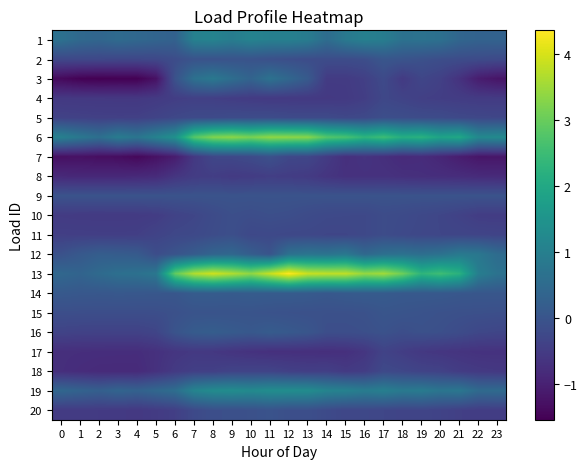

Reading left to right, transcribe all the data shown in this chart.

1: 0=0.7	1=0.5	2=0.4	3=0.5	4=0.4	5=0.4	6=0.3	7=1.0	8=1.1	9=0.9	10=1.1	11=1.0	12=1.0	13=0.9	14=0.5	15=0.8	16=1.0	17=0.9	18=0.7	19=0.7	20=0.6	21=0.4	22=0.3	23=0.3
2: 0=-0.3	1=-0.3	2=-0.3	3=-0.3	4=-0.3	5=-0.3	6=-0.2	7=-0.0	8=-0.0	9=-0.0	10=-0.0	11=-0.1	12=-0.1	13=-0.2	14=-0.2	15=-0.2	16=-0.1	17=0.0	18=-0.0	19=-0.1	20=-0.1	21=-0.2	22=-0.2	23=-0.2
3: 0=-1.4	1=-1.5	2=-1.5	3=-1.5	4=-1.5	5=-1.3	6=-0.0	7=0.7	8=0.8	9=0.6	10=0.3	11=0.7	12=0.4	13=0.1	14=-0.5	15=-0.5	16=-0.4	17=-0.2	18=-0.5	19=-0.3	20=-0.4	21=-0.7	22=-1.1	23=-1.2
4: 0=-0.6	1=-0.6	2=-0.6	3=-0.6	4=-0.6	5=-0.5	6=-0.5	7=-0.4	8=-0.4	9=-0.5	10=-0.5	11=-0.5	12=-0.5	13=-0.5	14=-0.6	15=-0.5	16=-0.5	17=-0.3	18=-0.3	19=-0.4	20=-0.5	21=-0.5	22=-0.5	23=-0.5
5: 0=-0.4	1=-0.4	2=-0.4	3=-0.4	4=-0.4	5=-0.3	6=-0.3	7=-0.2	8=-0.2	9=-0.2	10=-0.2	11=-0.2	12=-0.2	13=-0.2	14=-0.2	15=-0.3	16=-0.2	17=-0.1	18=-0.1	19=-0.2	20=-0.2	21=-0.2	22=-0.3	23=-0.3
6: 0=1.0	1=0.8	2=0.6	3=0.9	4=0.8	5=1.1	6=1.4	7=2.8	8=3.2	9=3.3	10=3.2	11=3.4	12=3.4	13=3.3	14=2.8	15=2.7	16=2.3	17=2.5	18=2.1	19=2.2	20=1.9	21=2.0	22=1.2	23=1.3
7: 0=-1.3	1=-1.3	2=-1.3	3=-1.3	4=-1.4	5=-1.3	6=-1.1	7=-0.6	8=-0.3	9=-0.3	10=-0.2	11=-0.1	12=-0.3	13=-0.3	14=-0.5	15=-0.7	16=-0.7	17=-0.7	18=-0.8	19=-0.8	20=-0.9	21=-1.1	22=-1.2	23=-1.2
8: 0=-0.9	1=-0.9	2=-0.9	3=-0.9	4=-0.8	5=-0.8	6=-0.6	7=-0.5	8=-0.5	9=-0.5	10=-0.5	11=-0.4	12=-0.5	13=-0.5	14=-0.6	15=-0.7	16=-0.7	17=-0.7	18=-0.7	19=-0.7	20=-0.8	21=-0.8	22=-0.8	23=-0.8
9: 0=-0.0	1=-0.0	2=-0.0	3=-0.0	4=-0.0	5=-0.0	6=-0.0	7=-0.0	8=-0.0	9=-0.0	10=-0.0	11=-0.0	12=-0.0	13=-0.0	14=-0.0	15=-0.0	16=-0.0	17=-0.0	18=-0.0	19=-0.0	20=-0.0	21=-0.0	22=-0.0	23=-0.0
10: 0=-0.5	1=-0.5	2=-0.5	3=-0.5	4=-0.5	5=-0.5	6=-0.4	7=-0.3	8=-0.2	9=-0.1	10=-0.1	11=-0.1	12=-0.1	13=-0.2	14=-0.2	15=-0.2	16=-0.2	17=-0.2	18=-0.2	19=-0.3	20=-0.3	21=-0.4	22=-0.5	23=-0.5
11: 0=-0.4	1=-0.4	2=-0.4	3=-0.4	4=-0.4	5=-0.3	6=-0.3	7=-0.2	8=-0.2	9=-0.1	10=-0.3	11=-0.2	12=-0.3	13=-0.3	14=-0.3	15=-0.3	16=-0.3	17=-0.2	18=-0.2	19=-0.3	20=-0.3	21=-0.3	22=-0.3	23=-0.3
12: 0=-0.1	1=0.1	2=0.2	3=0.2	4=0.1	5=-0.1	6=-0.0	7=0.2	8=0.4	9=0.4	10=0.2	11=-0.0	12=0.7	13=0.8	14=0.7	15=0.8	16=0.5	17=0.6	18=0.7	19=0.6	20=0.7	21=0.9	22=0.8	23=0.5
13: 0=0.4	1=0.4	2=0.5	3=0.6	4=0.7	5=0.8	6=2.9	7=3.7	8=3.9	9=3.7	10=3.4	11=3.9	12=4.4	13=3.9	14=3.8	15=3.8	16=3.4	17=3.5	18=3.1	19=2.3	20=2.5	21=2.2	22=1.0	23=0.7
14: 0=0.1	1=0.1	2=0.1	3=0.1	4=0.1	5=0.1	6=0.0	7=0.2	8=0.2	9=0.2	10=0.2	11=0.2	12=0.2	13=0.2	14=0.1	15=0.1	16=0.2	17=0.2	18=0.1	19=0.1	20=0.1	21=0.1	22=0.1	23=0.1
15: 0=-0.1	1=-0.1	2=-0.1	3=-0.1	4=-0.1	5=-0.1	6=-0.1	7=-0.0	8=-0.0	9=-0.0	10=-0.0	11=-0.0	12=-0.1	13=-0.1	14=-0.1	15=-0.1	16=-0.1	17=0.0	18=-0.0	19=-0.0	20=-0.1	21=-0.1	22=-0.1	23=-0.1
16: 0=-0.3	1=-0.4	2=-0.4	3=-0.4	4=-0.4	5=-0.3	6=-0.0	7=0.2	8=0.2	9=0.1	10=0.1	11=0.2	12=0.1	13=0.0	14=-0.1	15=-0.1	16=-0.1	17=-0.1	18=-0.1	19=-0.1	20=-0.1	21=-0.2	22=-0.3	23=-0.3
17: 0=-0.7	1=-0.8	2=-0.8	3=-0.8	4=-0.8	5=-0.7	6=-0.6	7=-0.6	8=-0.6	9=-0.6	10=-0.7	11=-0.7	12=-0.7	13=-0.7	14=-0.7	15=-0.7	16=-0.6	17=-0.4	18=-0.5	19=-0.6	20=-0.6	21=-0.6	22=-0.7	23=-0.7
18: 0=-0.7	1=-0.8	2=-0.8	3=-0.8	4=-0.8	5=-0.7	6=-0.5	7=-0.4	8=-0.4	9=-0.4	10=-0.3	11=-0.3	12=-0.4	13=-0.4	14=-0.4	15=-0.5	16=-0.5	17=-0.2	18=-0.3	19=-0.3	20=-0.4	21=-0.5	22=-0.5	23=-0.6
19: 0=0.4	1=0.3	2=0.2	3=0.4	4=0.3	5=0.4	6=0.6	7=1.1	8=1.3	9=1.3	10=1.3	11=1.4	12=1.3	13=1.3	14=1.1	15=1.1	16=0.9	17=1.0	18=0.9	19=0.9	20=0.8	21=0.8	22=0.5	23=0.5
20: 0=-0.5	1=-0.5	2=-0.5	3=-0.5	4=-0.6	5=-0.5	6=-0.4	7=-0.2	8=-0.1	9=-0.1	10=-0.1	11=-0.0	12=-0.1	13=-0.1	14=-0.2	15=-0.3	16=-0.3	17=-0.3	18=-0.3	19=-0.3	20=-0.4	21=-0.4	22=-0.5	23=-0.5